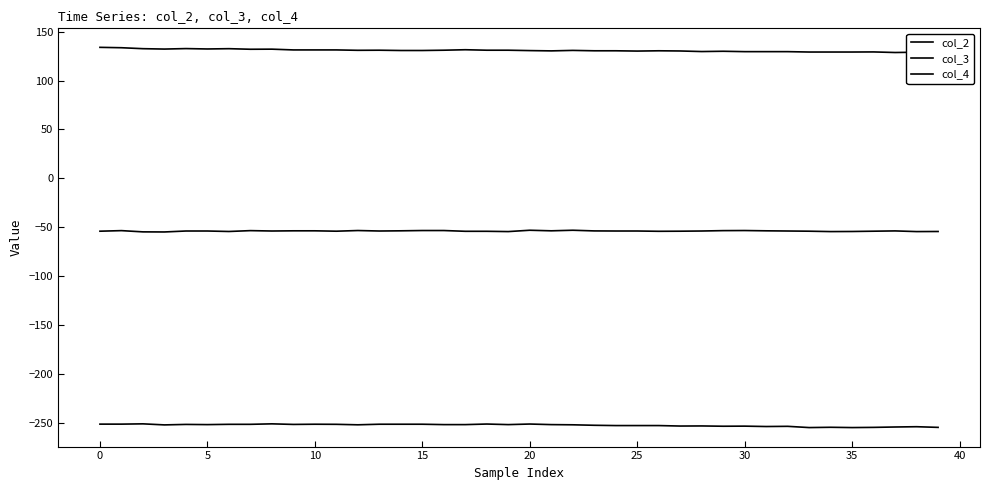

Does the chart have visible grid lines?

No